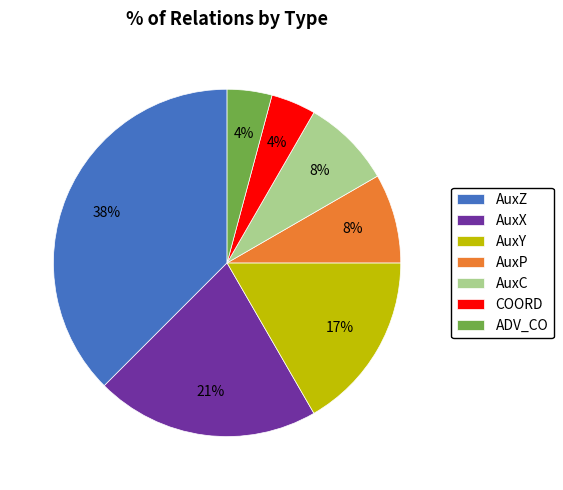

Between AuxP and AuxX, which is larger?

AuxX